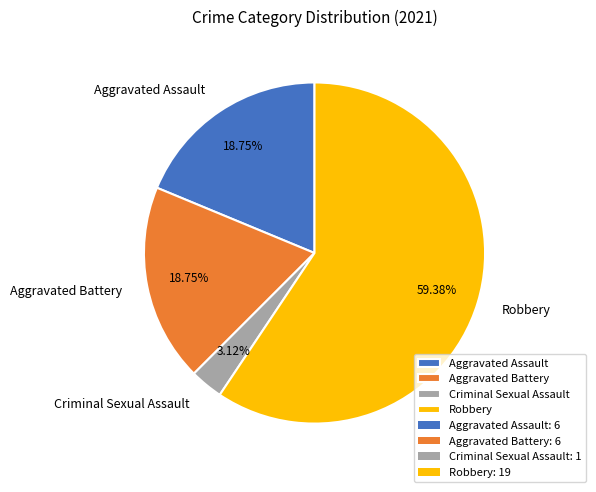

Is it true that Robbery is 66% of the pie?

False